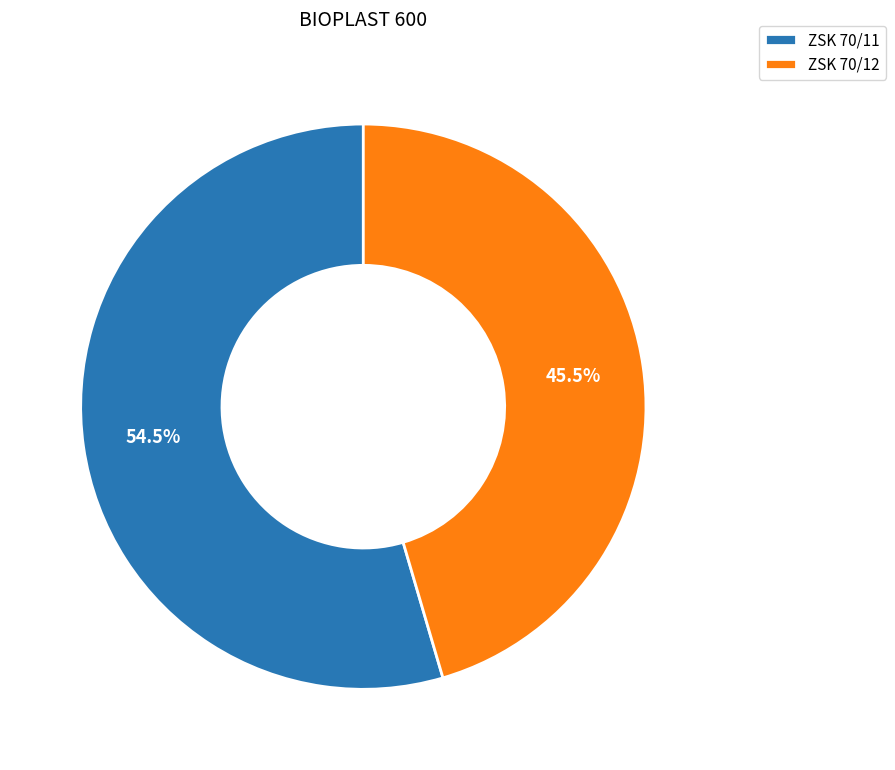

Which category accounts for the majority?

ZSK 70/11